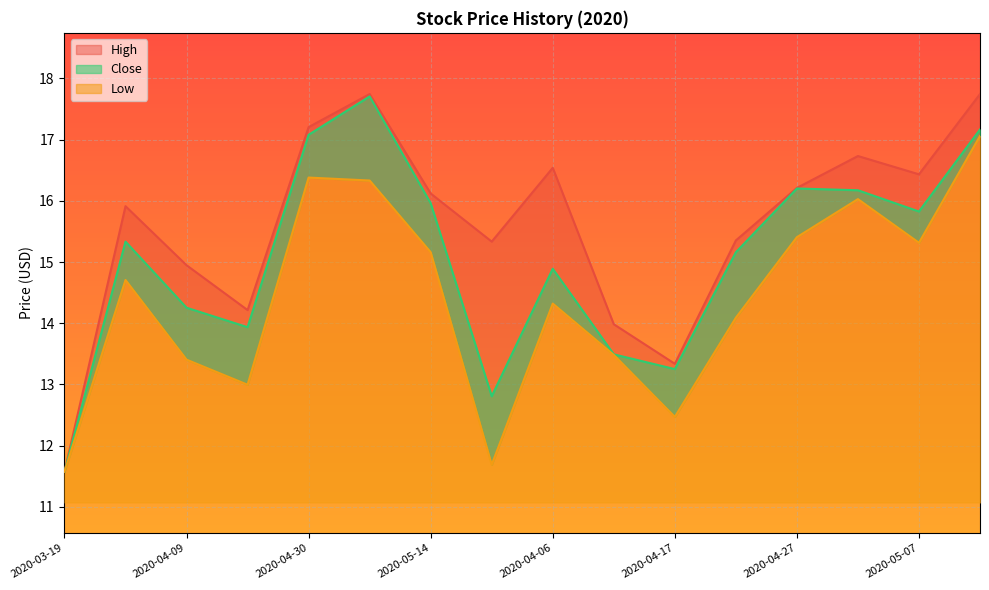

How many categories are shown in the chart?

16